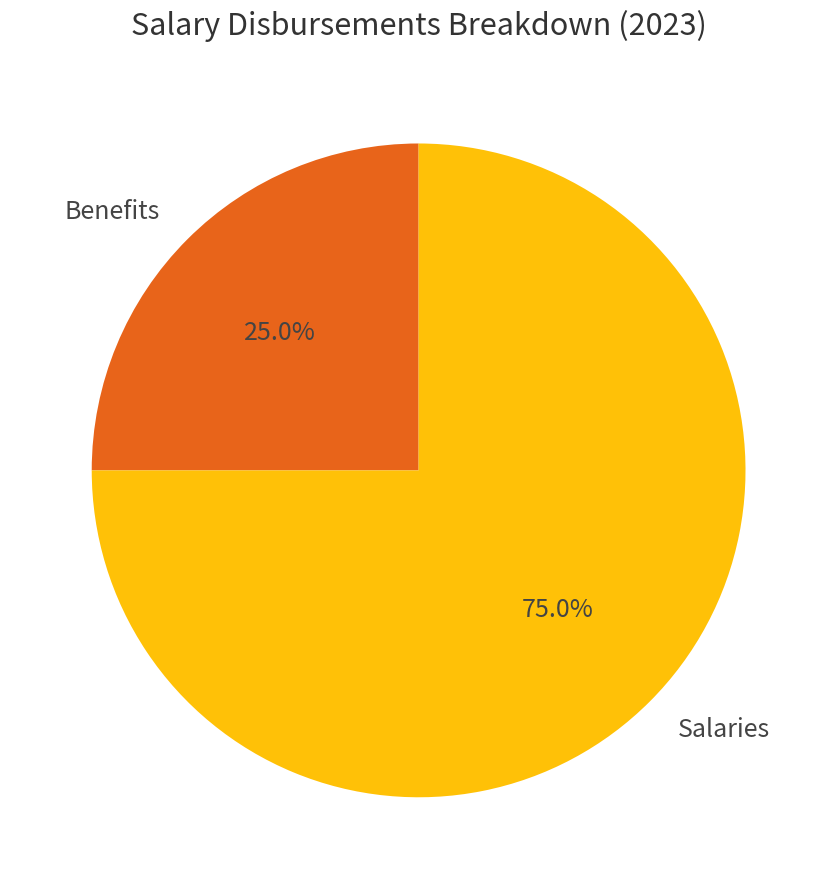

How many segments does this pie chart have?

2